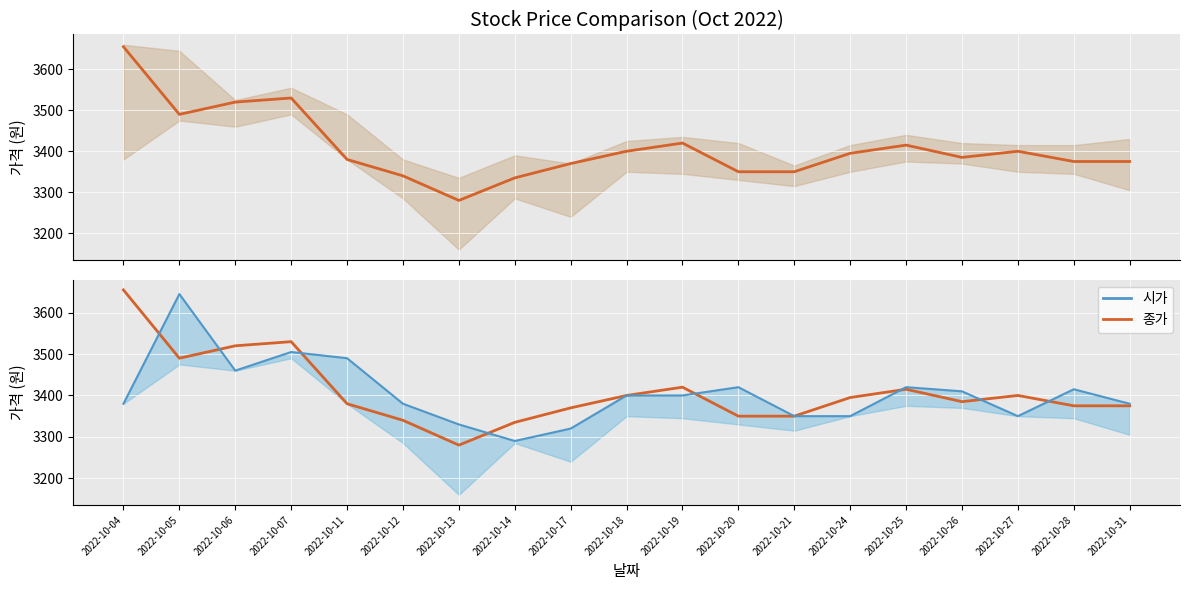

Which category has the lowest value in the 시가_line series?

2022-10-14